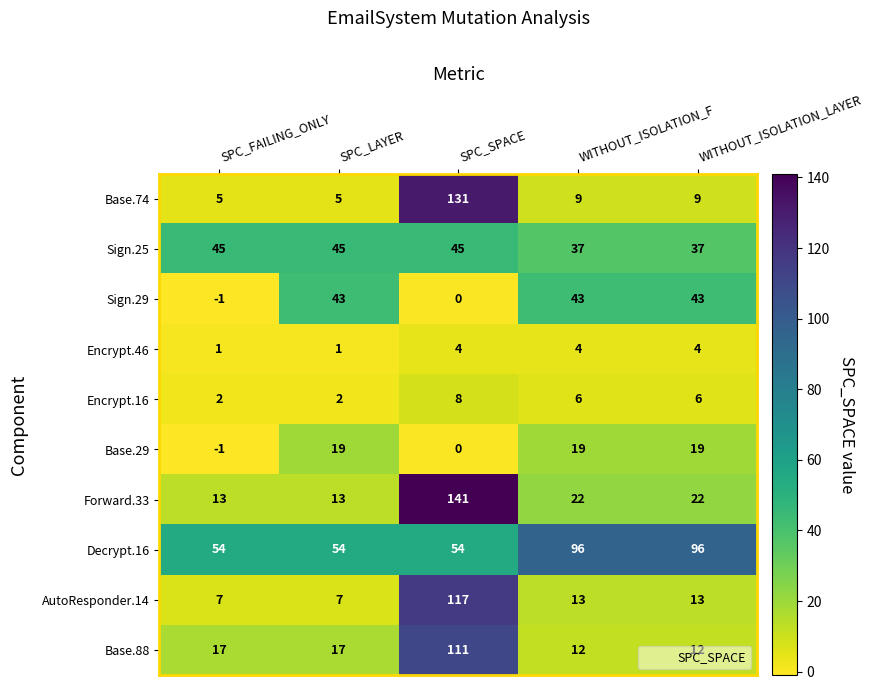

What is the difference between the maximum and second lowest values in the Encrypt.16 series?

6